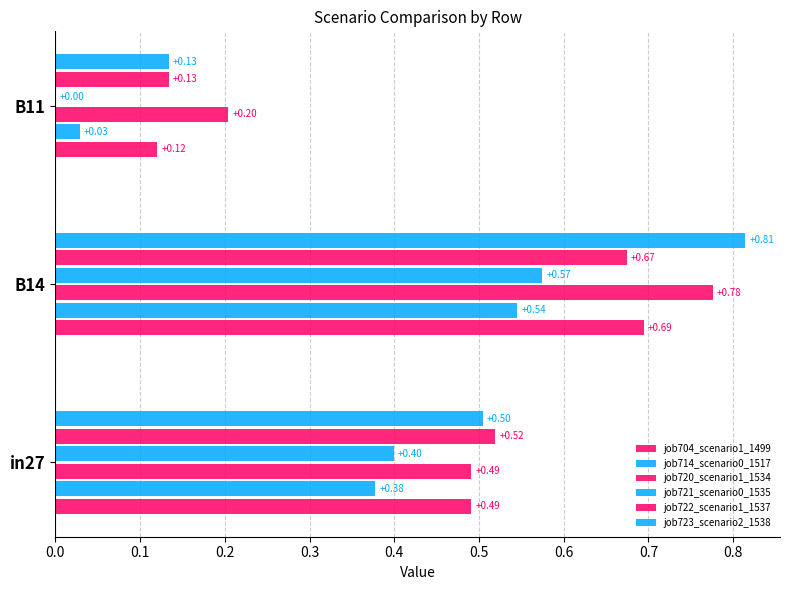

How many values in the job721_scenario0_1535 series exceed 0?

2